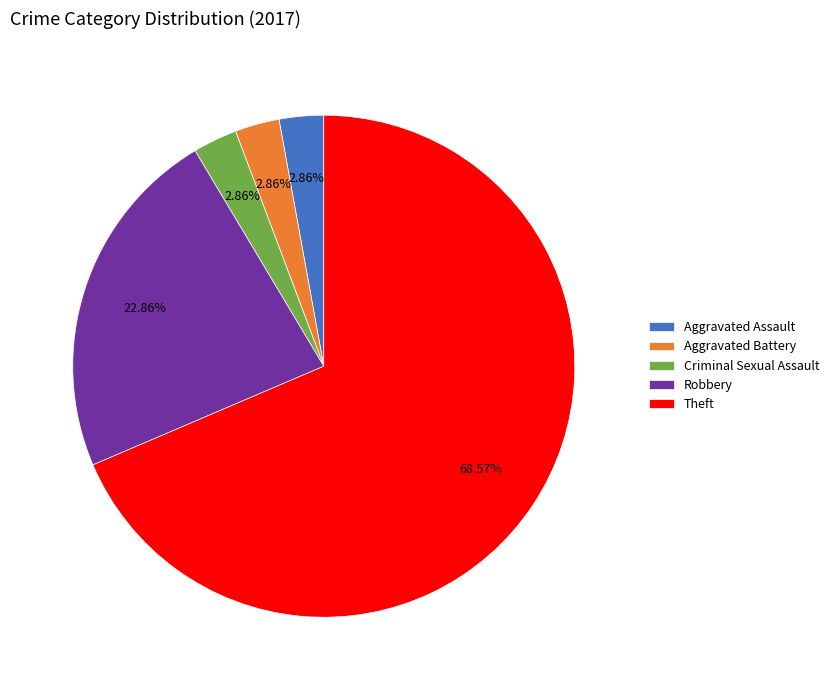

What percentage is the Robbery slice, to the nearest percent?

23%